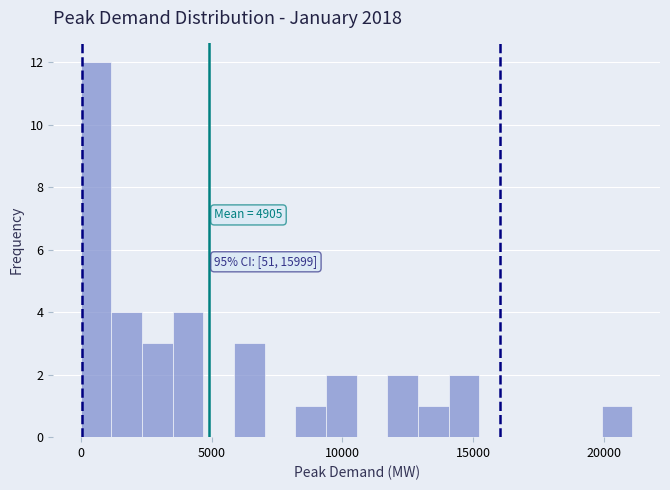

Read against the x-axis, roughly where is the centre of the tallest bar?

500